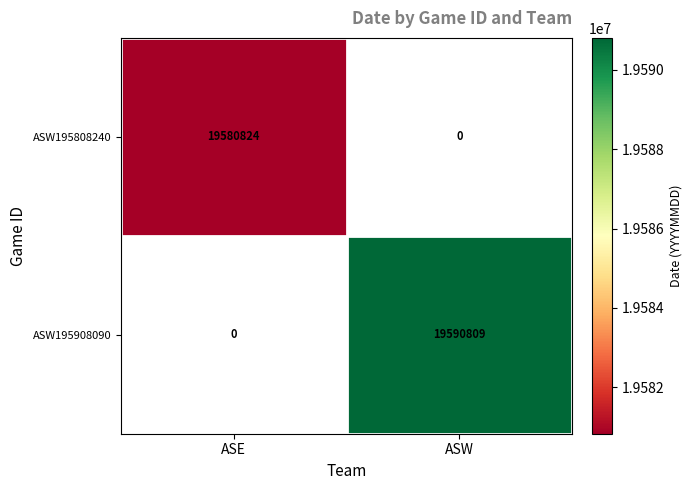

The value of ASW195908090 at ASW is 13649203. True or false?

False